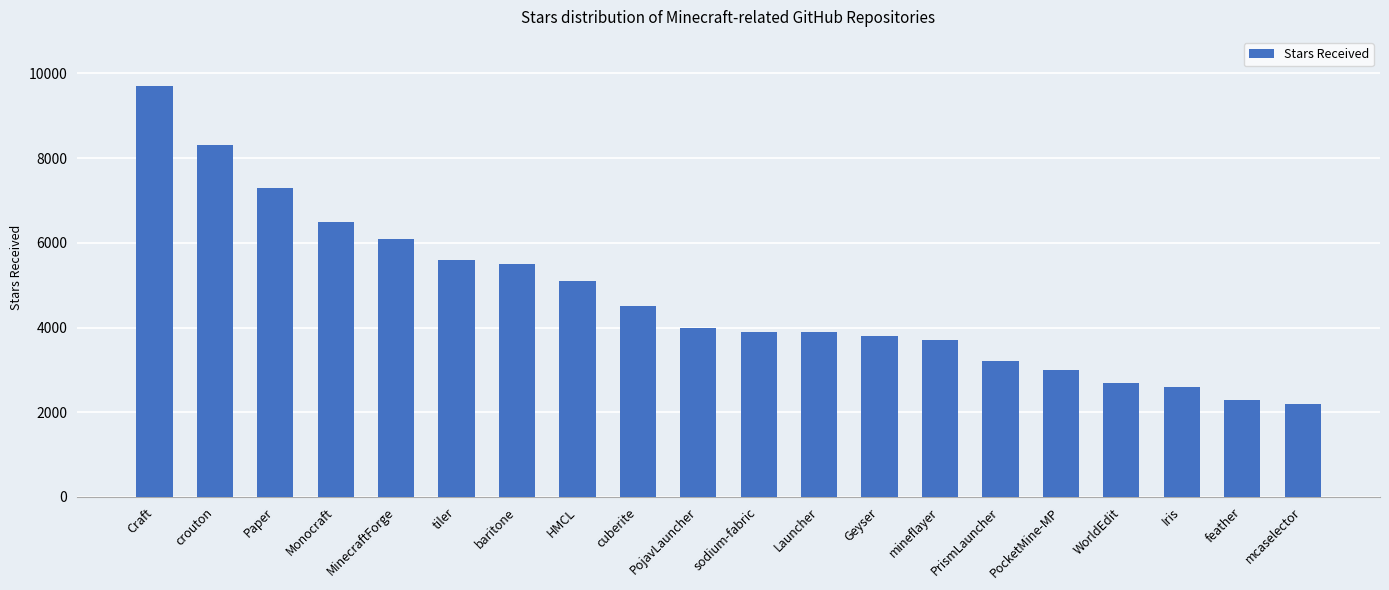

At which label is the value closest to 5950?

MinecraftForge